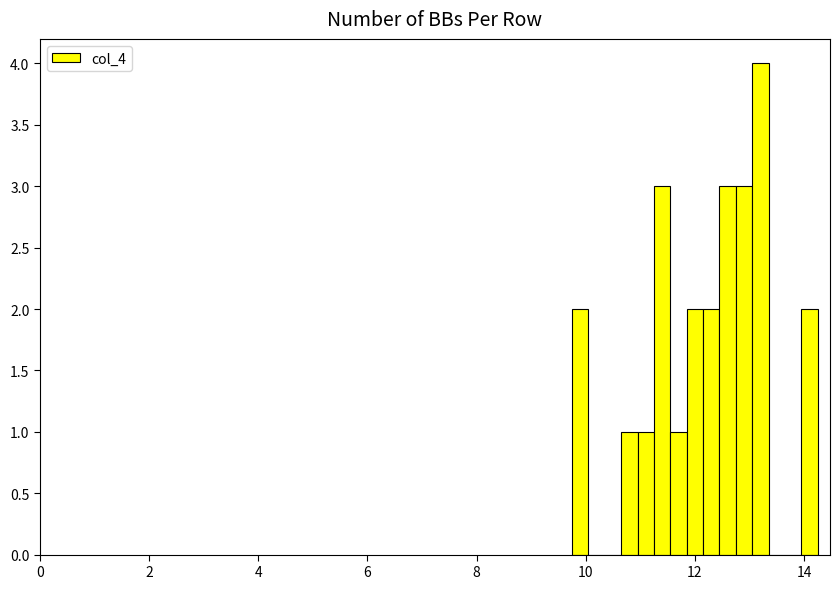

Read against the x-axis, roughly where is the centre of the tallest bar?

13.2